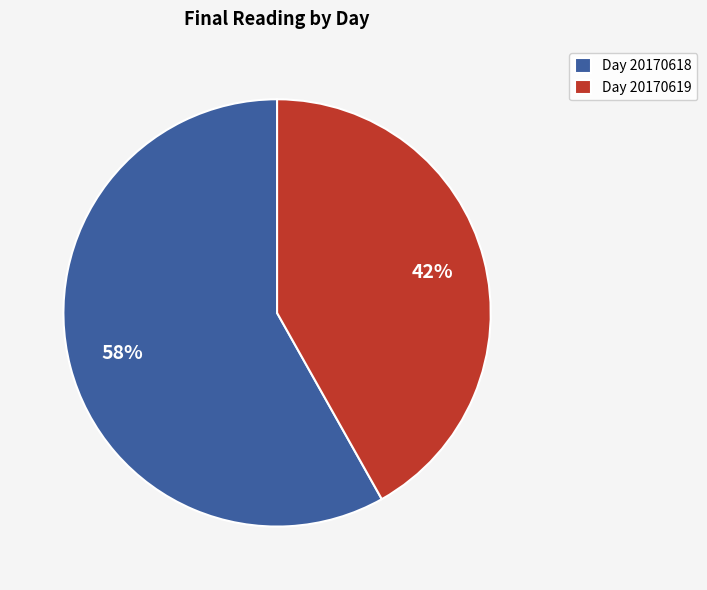

How many slices are in this pie chart?

2